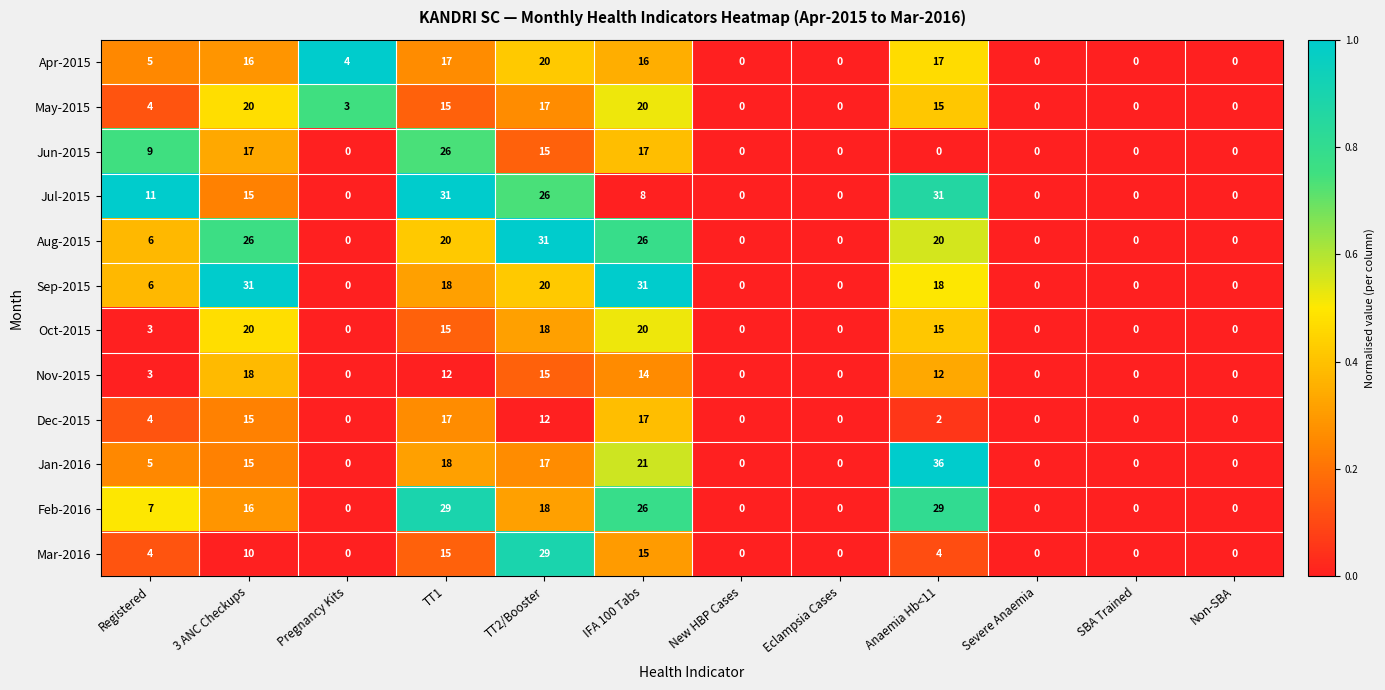

Between IFA 100 Tabs and Non-SBA, which series saw the biggest shift?

Sep-2015